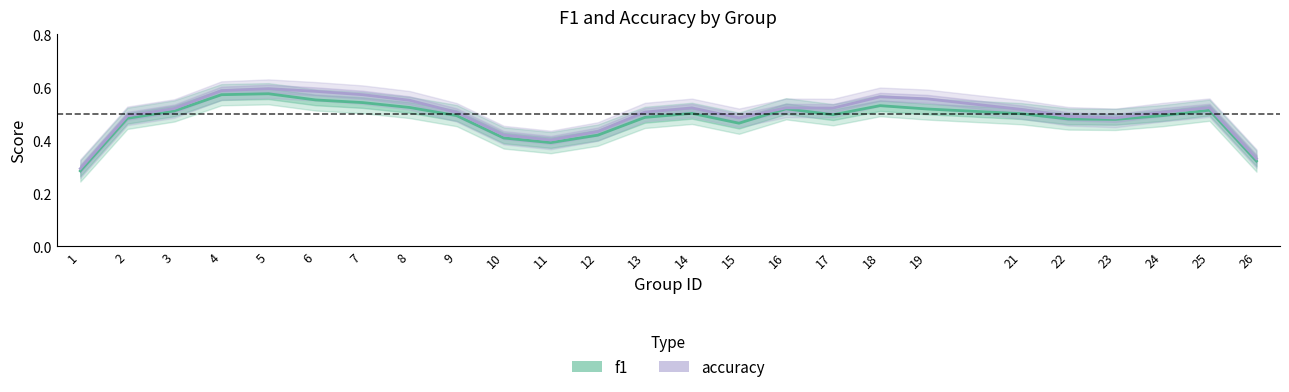

What are all the series names shown in the legend?

f1, accuracy